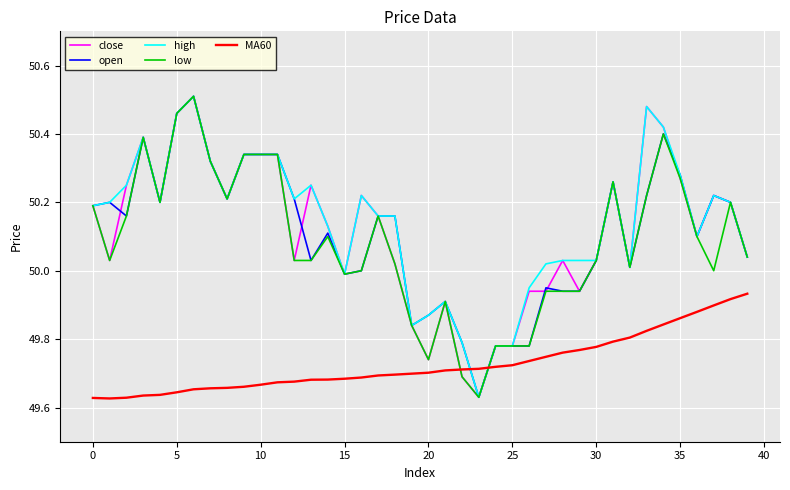

What is the difference between the maximum and second lowest values in the high series?

0.7